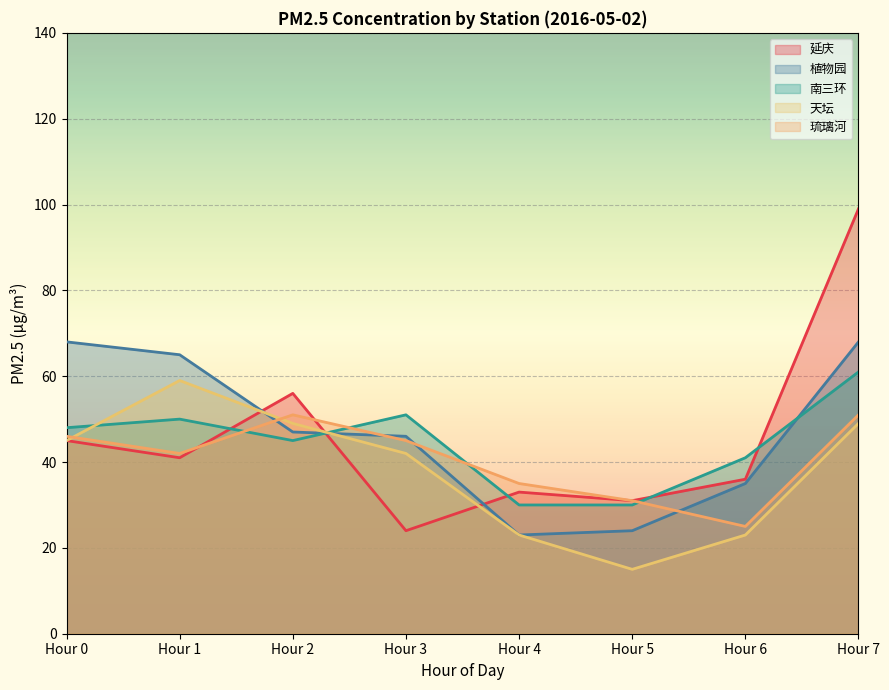

How many intersections are there between 延庆 and 南三环?

5